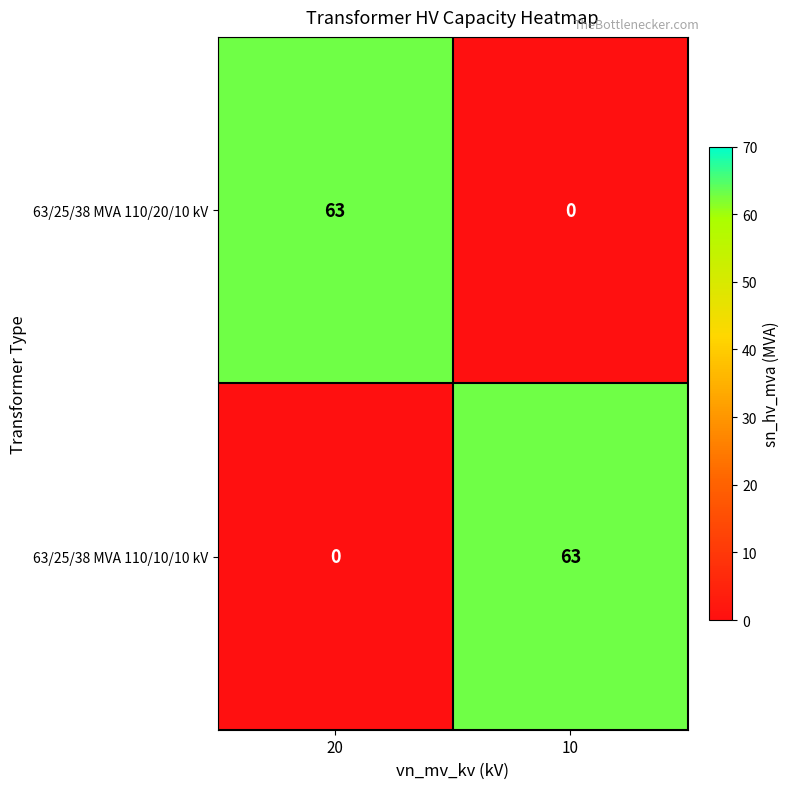

What is the sum of the 63/25/38 MVA 110/10/10 kV values at 10 and 20?

63